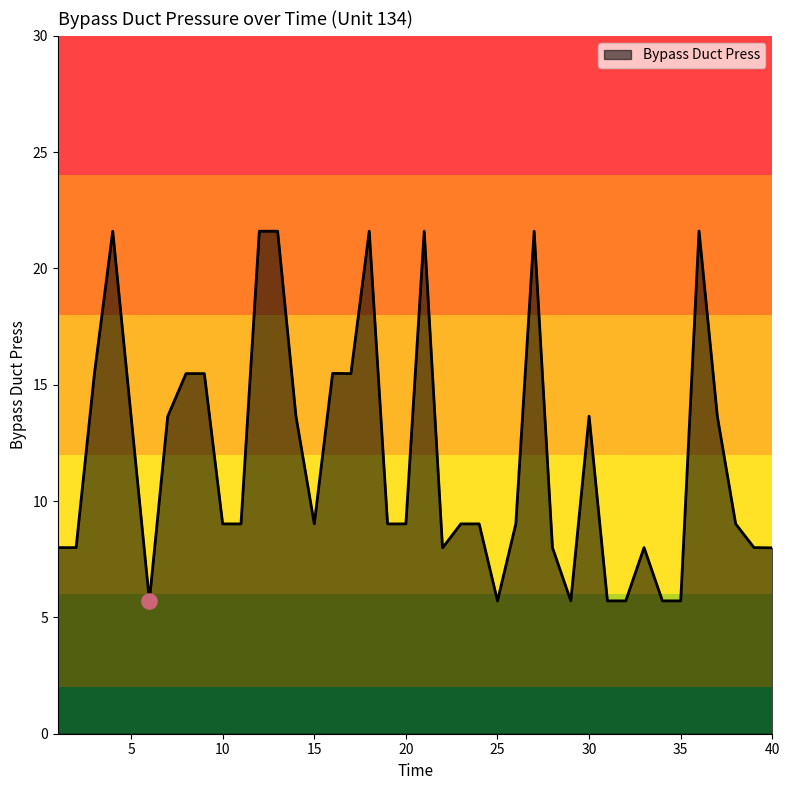

What is the difference between the maximum and minimum values?

15.9